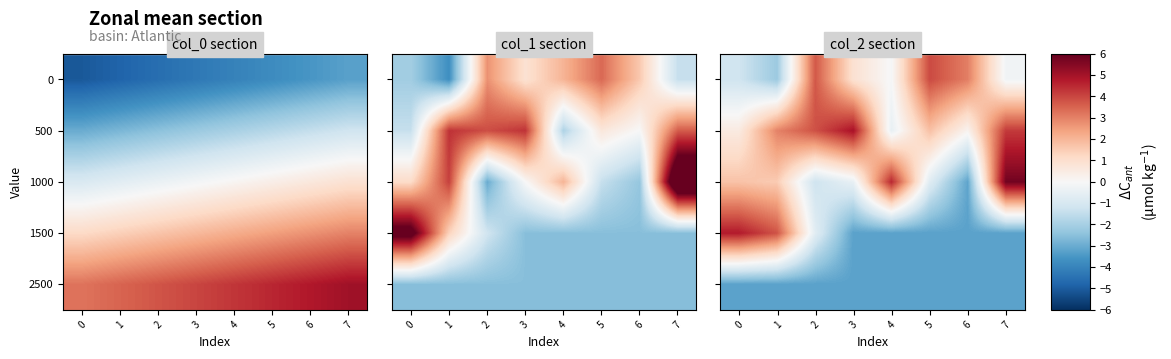

The value of 1500 at 4 is -1.8. True or false?

False